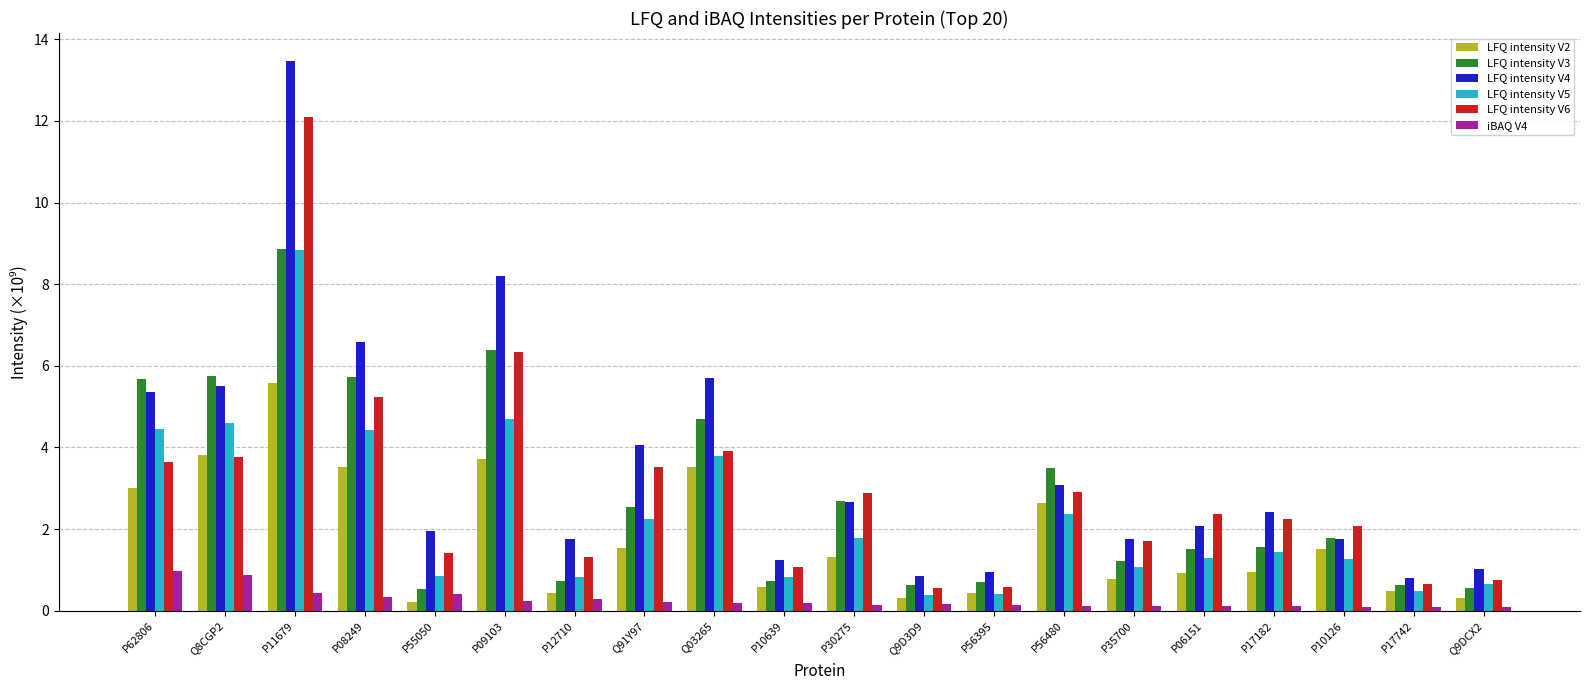

At which category does the chart reach its peak across all series?

P11679